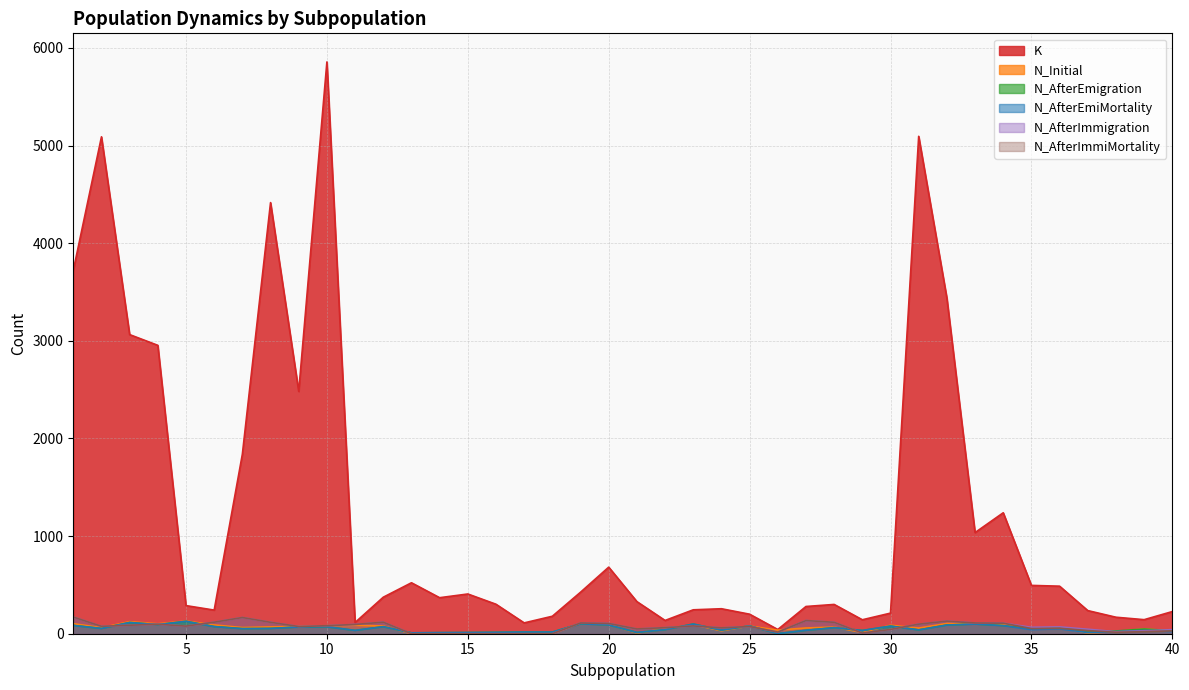

List the labels in order of K value, largest first.

10, 31, 2, 8, 1, 32, 3, 4, 9, 7, 34, 33, 20, 13, 35, 36, 19, 15, 12, 14, 21, 16, 28, 5, 27, 24, 23, 6, 37, 40, 30, 25, 18, 38, 39, 29, 22, 11, 17, 26